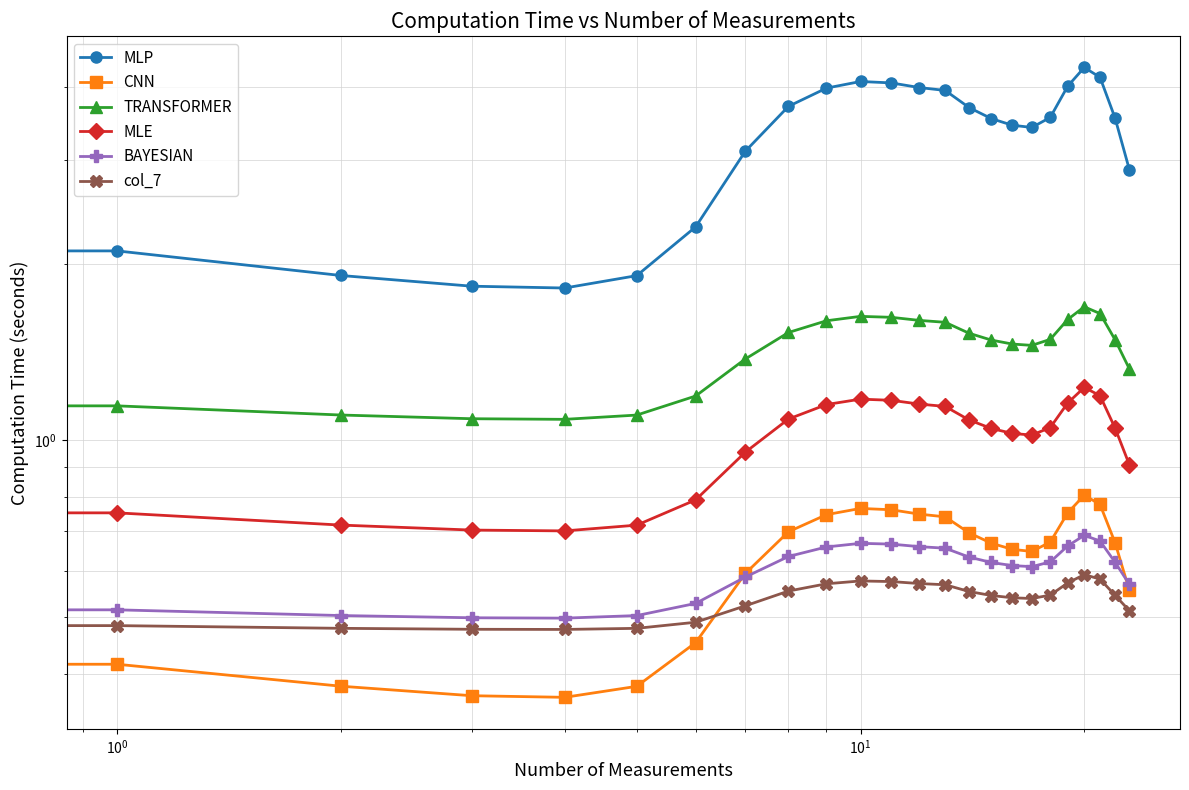

What is the difference between the maximum and minimum values in the CNN series?

0.4